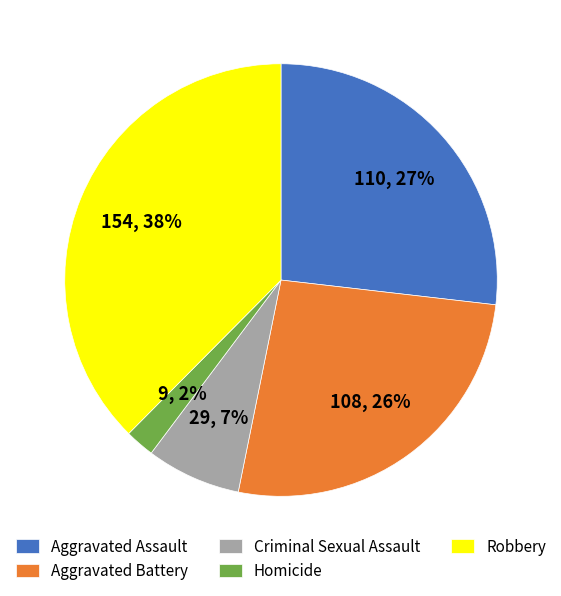

Which has a higher value, Homicide or Criminal Sexual Assault?

Criminal Sexual Assault